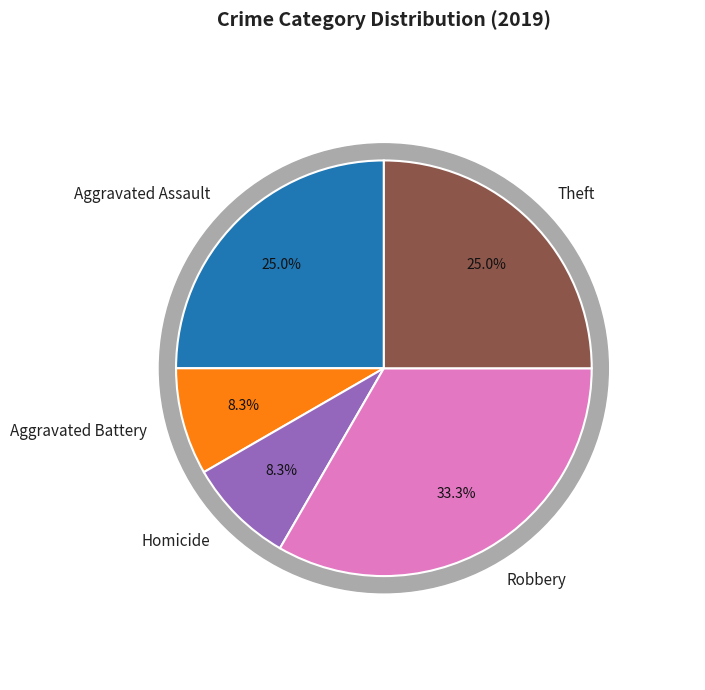

Is there a majority slice in this chart?

No